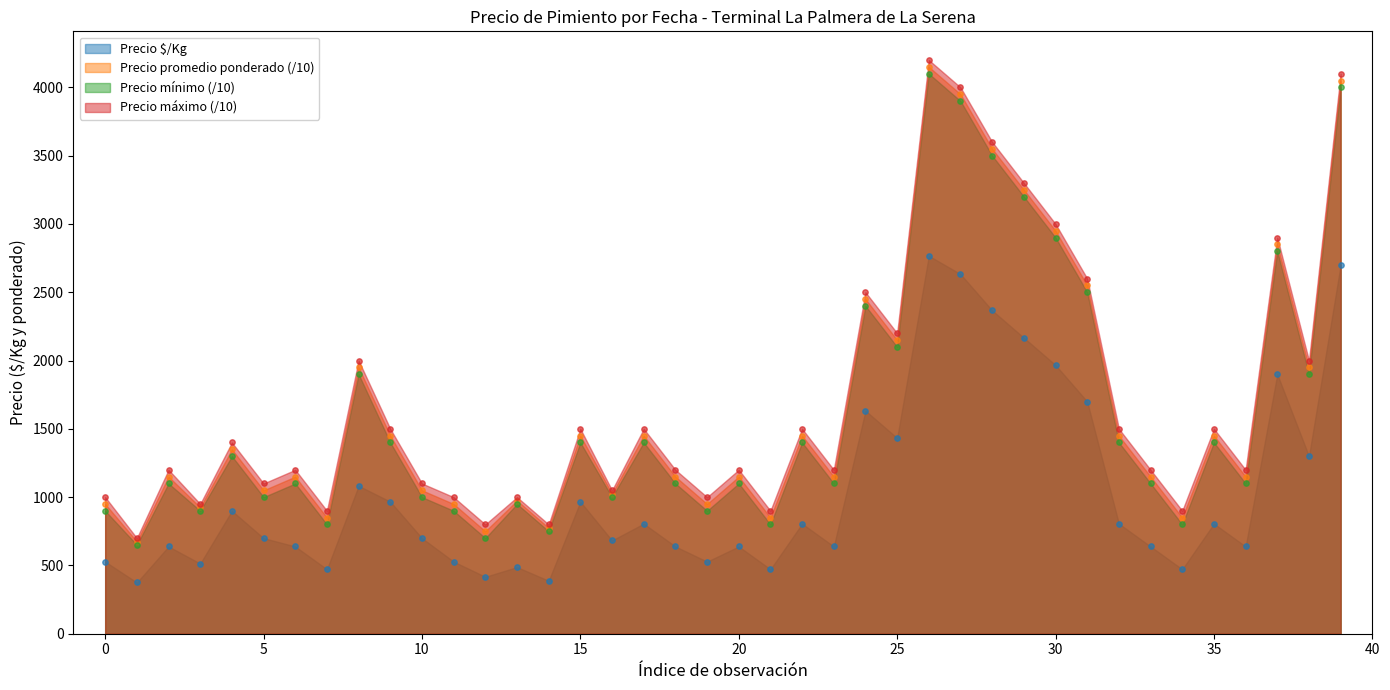

At how many categories does at least one series exceed 1825?

12